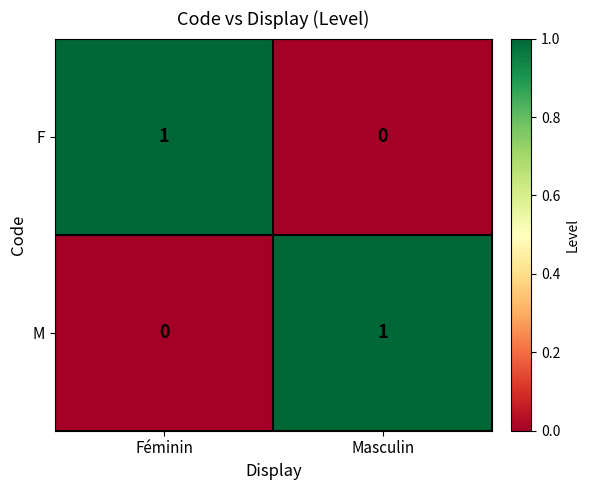

Reading left to right, list all the values displayed in this chart.

F: Féminin=1	Masculin=0
M: Féminin=0	Masculin=1